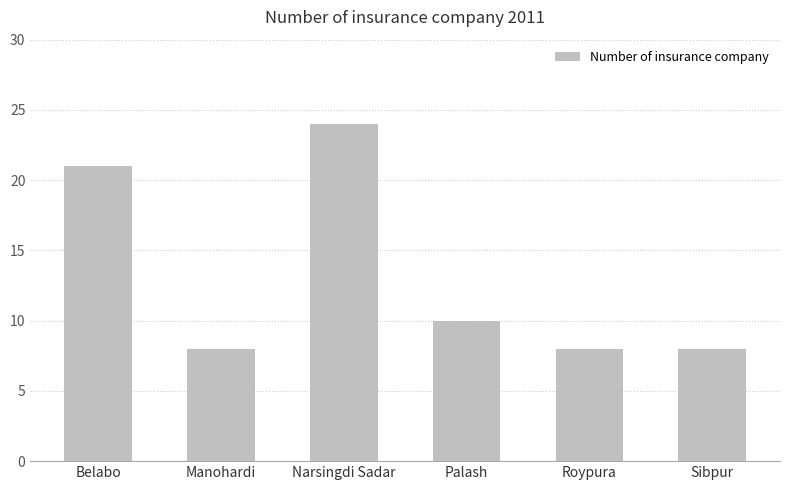

Which category has the highest value across all series?

Narsingdi Sadar